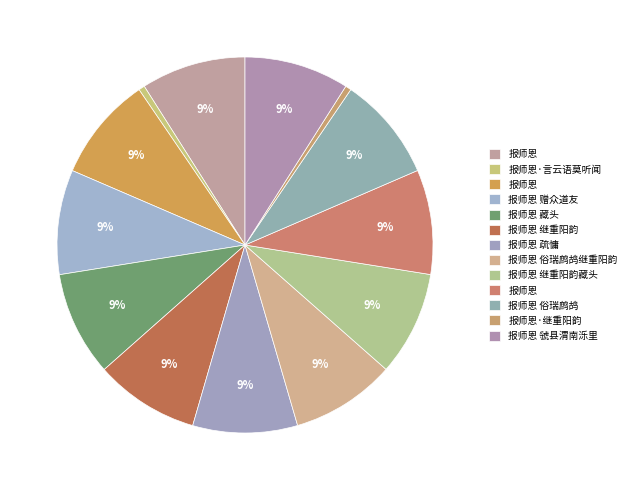

Count the number of slices in the pie.

13